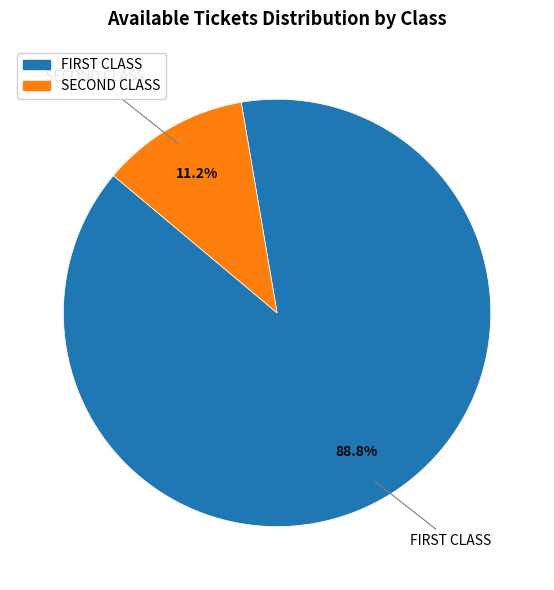

How many slices are in this pie chart?

2